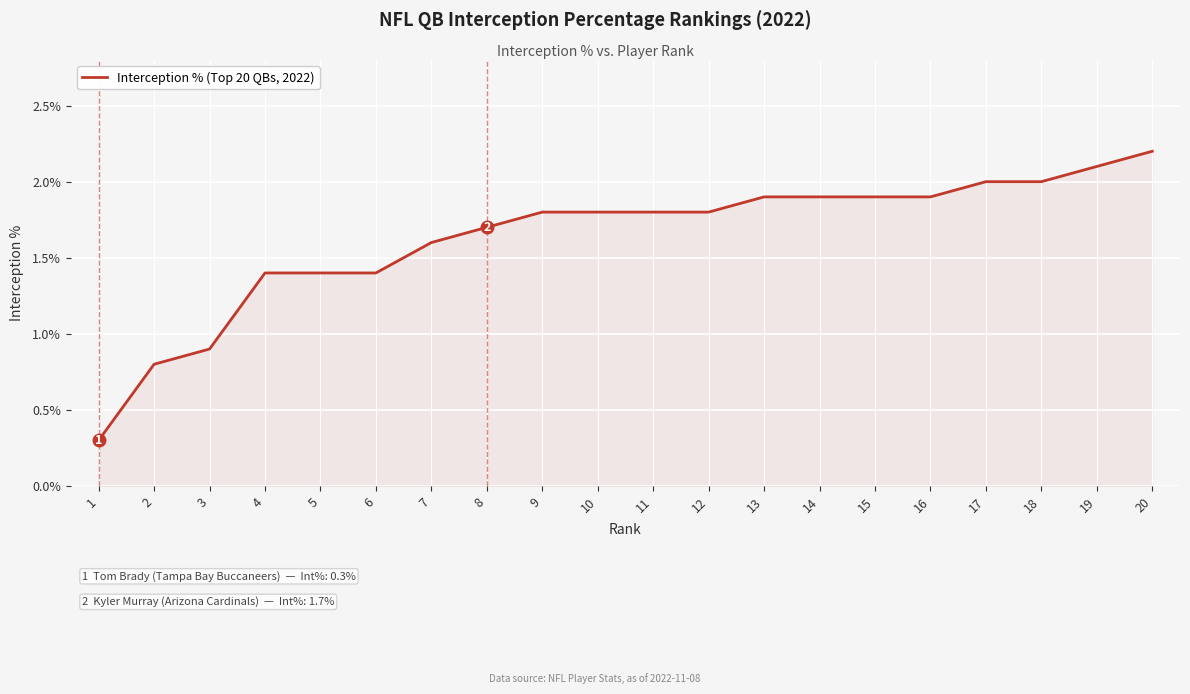

What is the greatest value displayed?

2.2